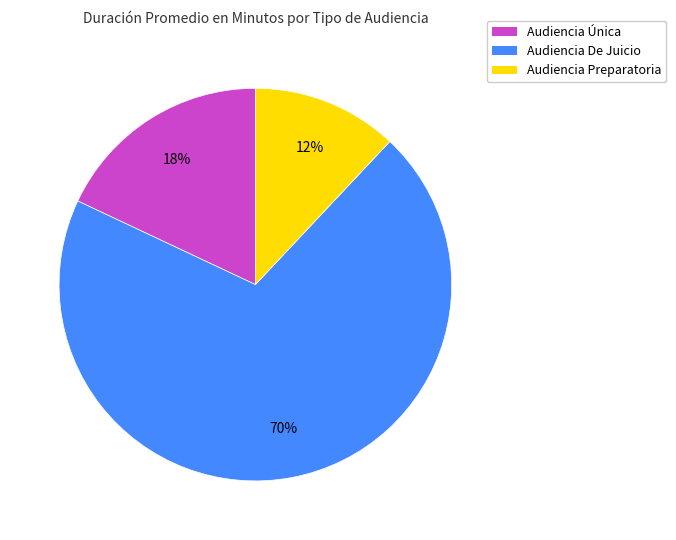

Count the number of slices in the pie.

3